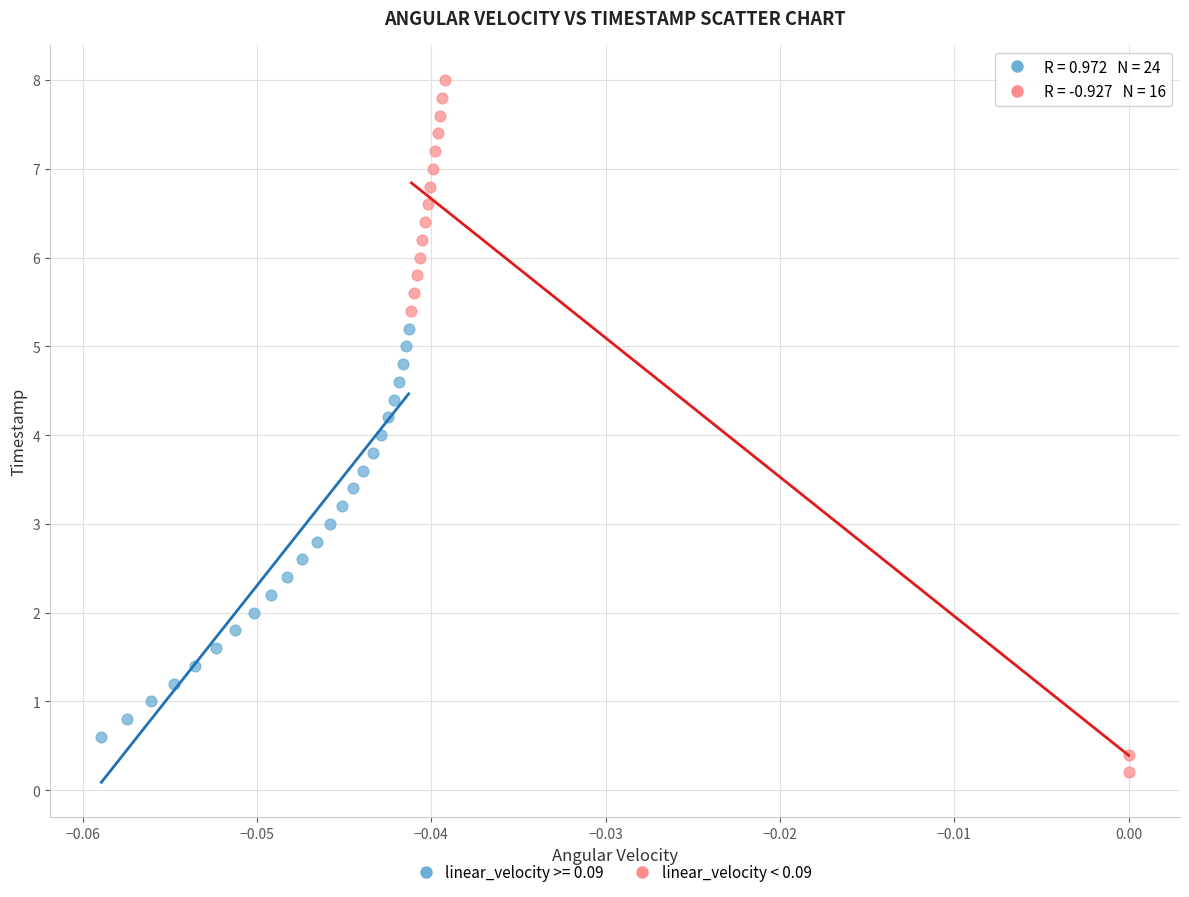

Which series has the largest Y range (max minus min)?

linear_velocity < 0.09